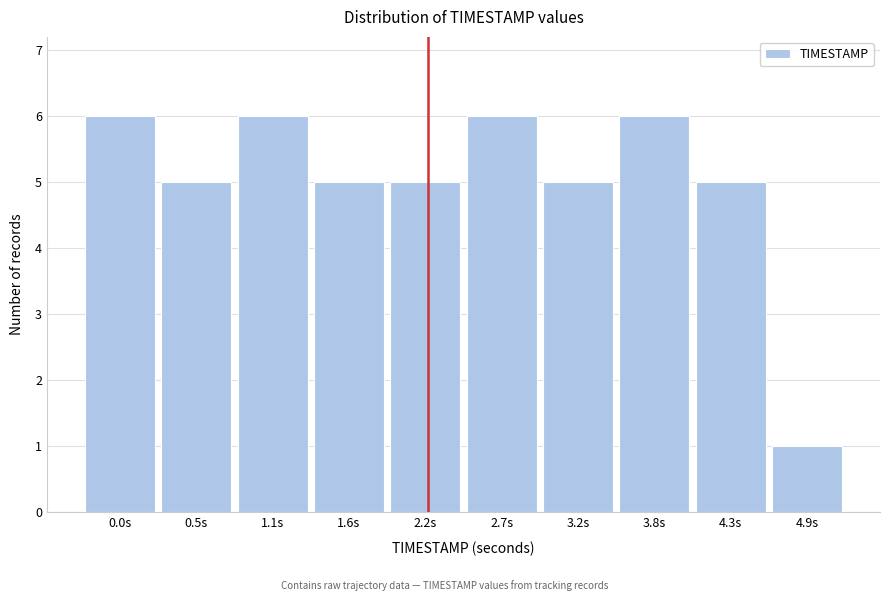

Reading left to right, transcribe all the data shown in this chart.

6	5	6	5	5	6	5	6	5	1